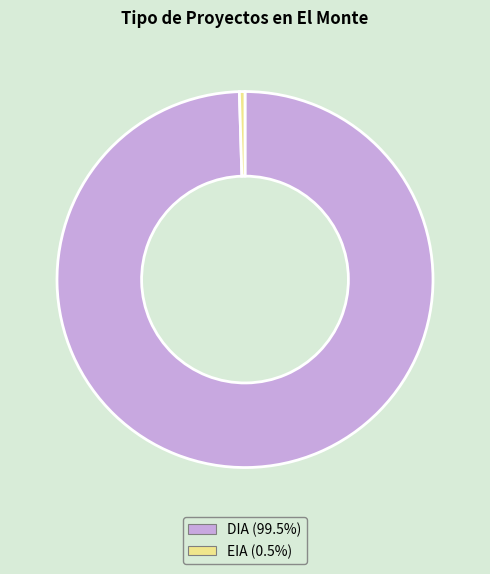

Is the sum of DIA and EIA greater than half?

Yes